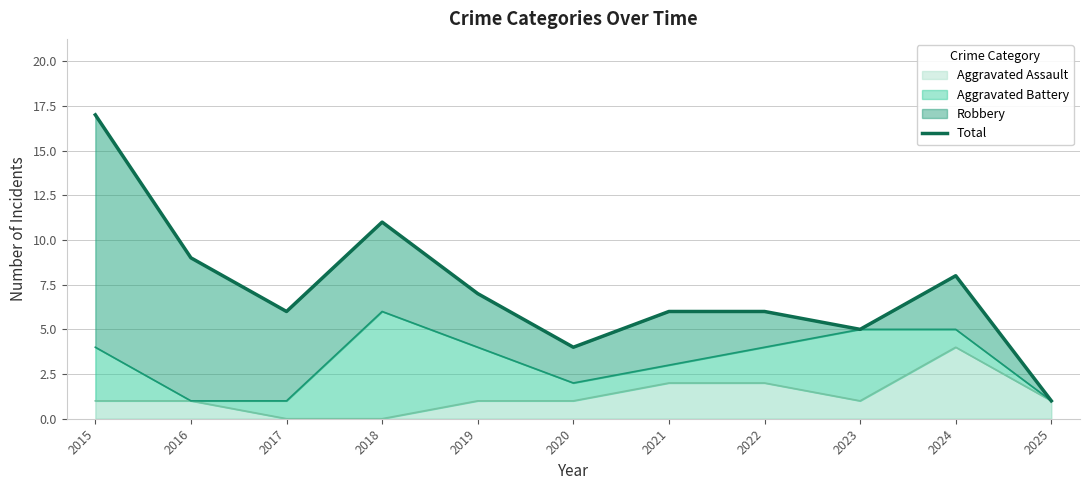

What is the greatest value displayed?

17